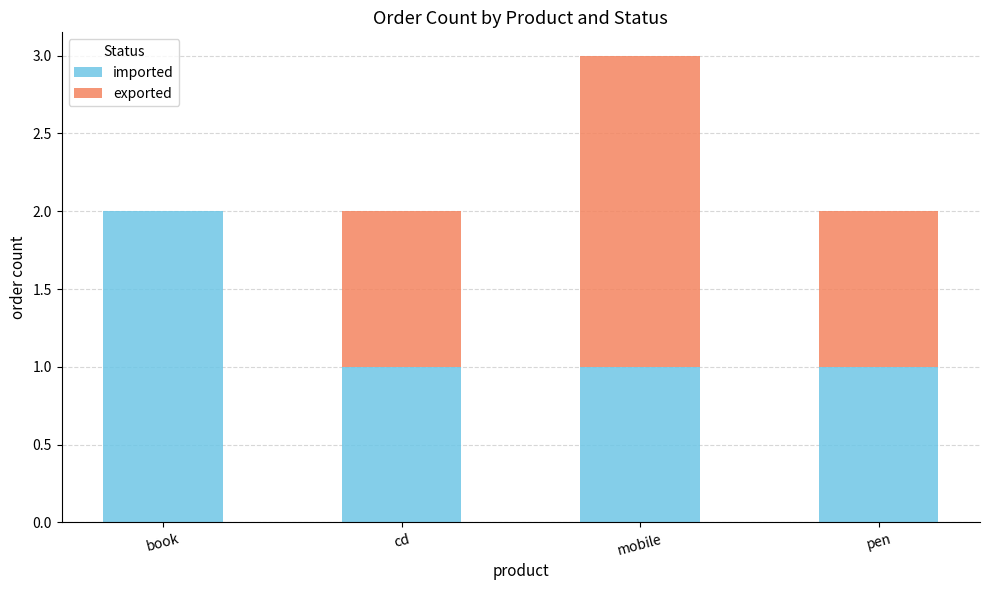

The value of imported at book is 2. True or false?

True